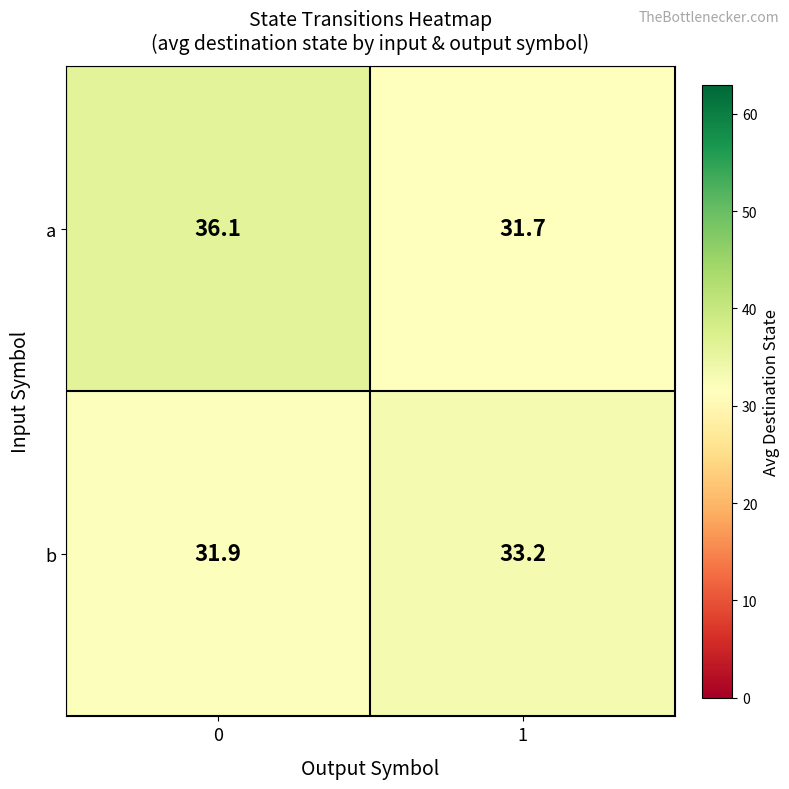

Which series changed the most between 0 and 1?

a